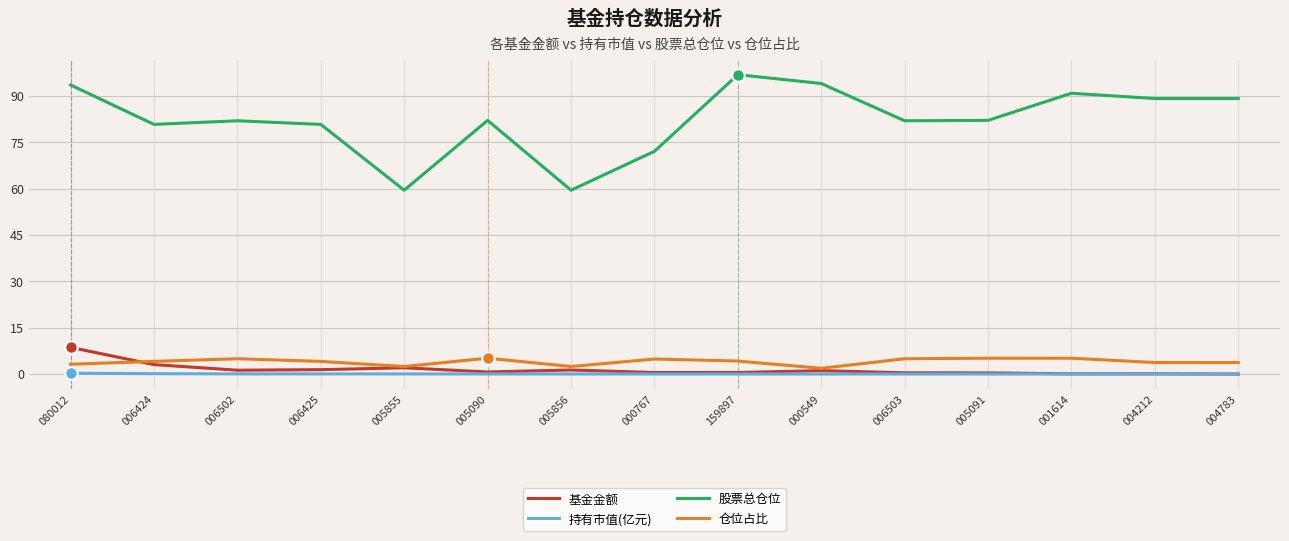

What is the difference between the maximum and second lowest values in the 基金金额 series?

8.6